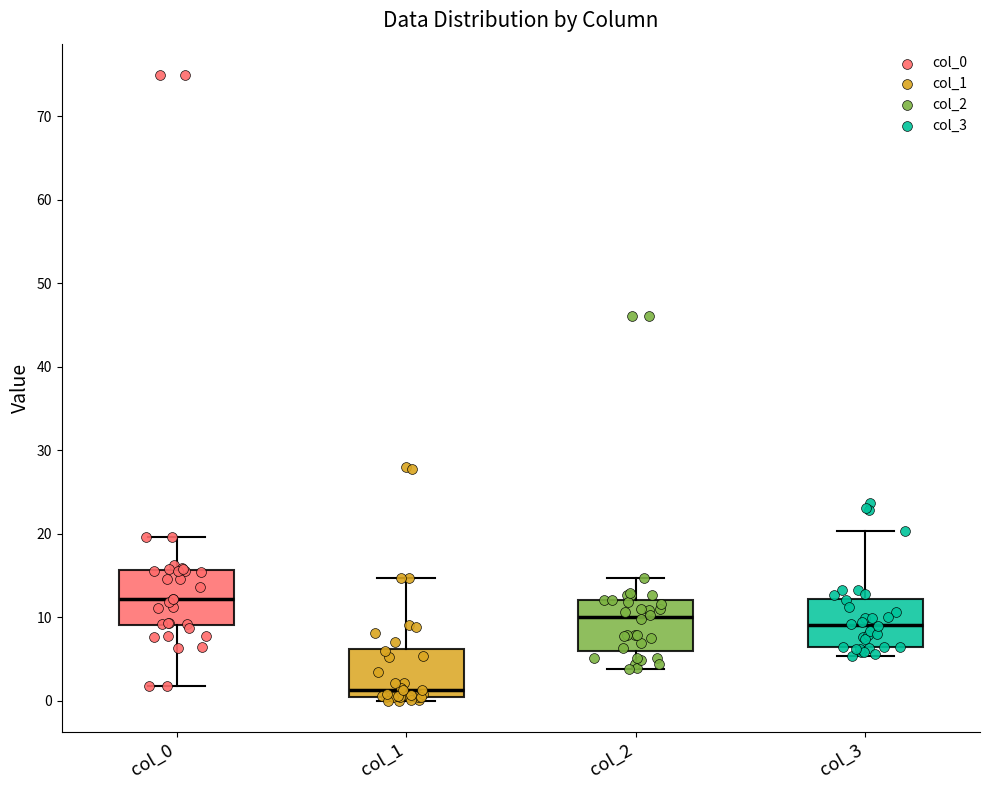

Which box's median line is the highest?

col_0